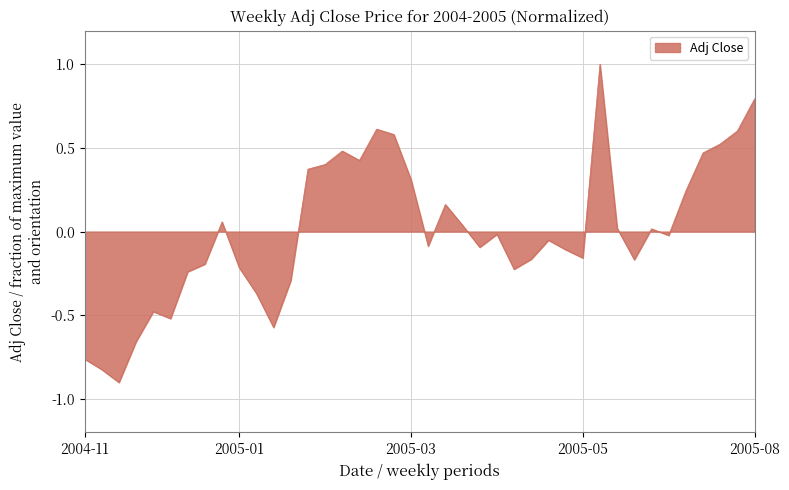

What is the difference between the maximum and minimum values?

1.9